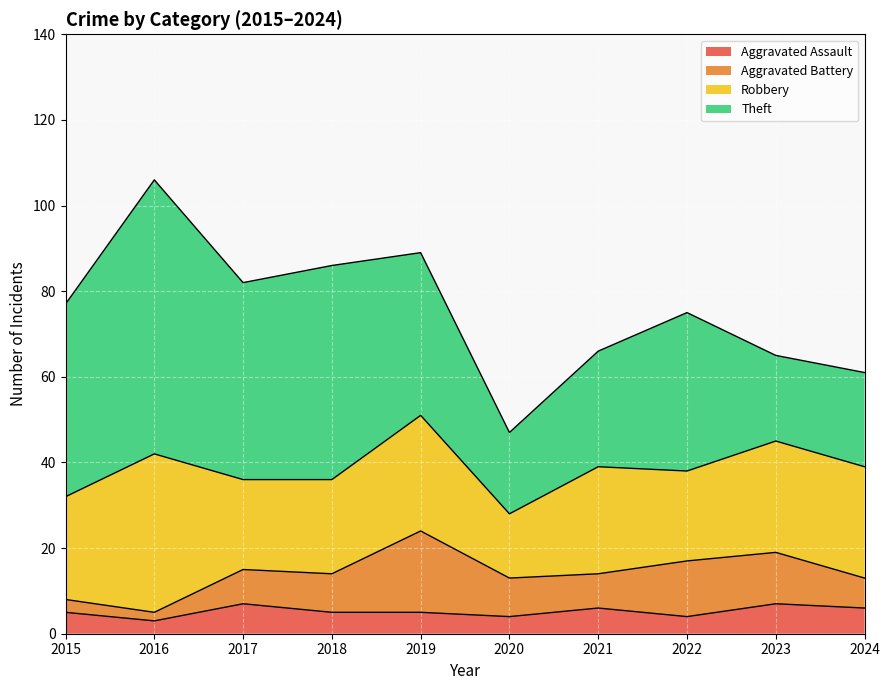

List the series in order of their peak value, lowest first.

Aggravated Assault, Aggravated Battery, Robbery, Theft